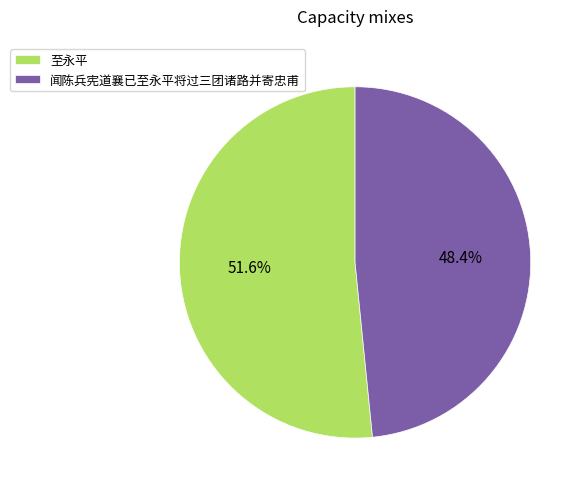

To the nearest percent, what is the difference between the largest and smallest slice percentages?

3%